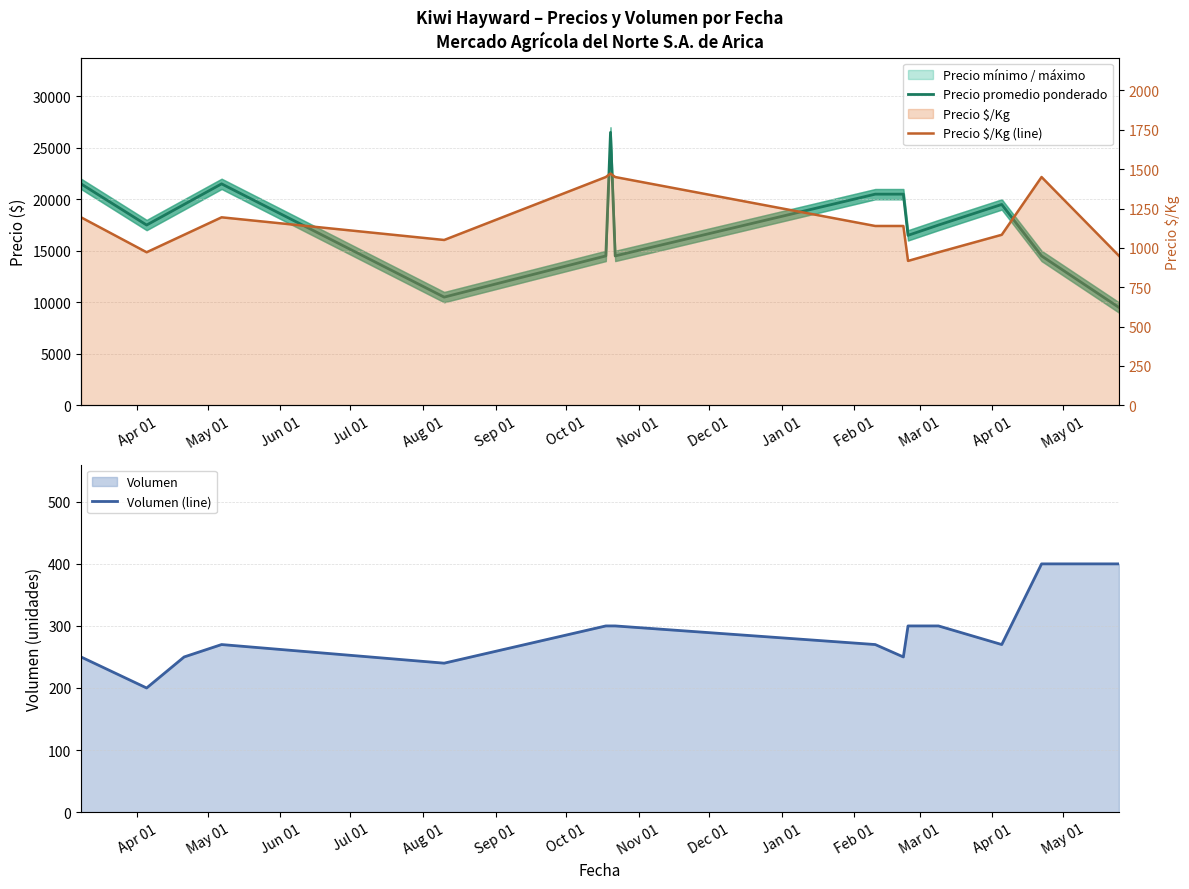

At how many categories does at least one series exceed 3457?

15